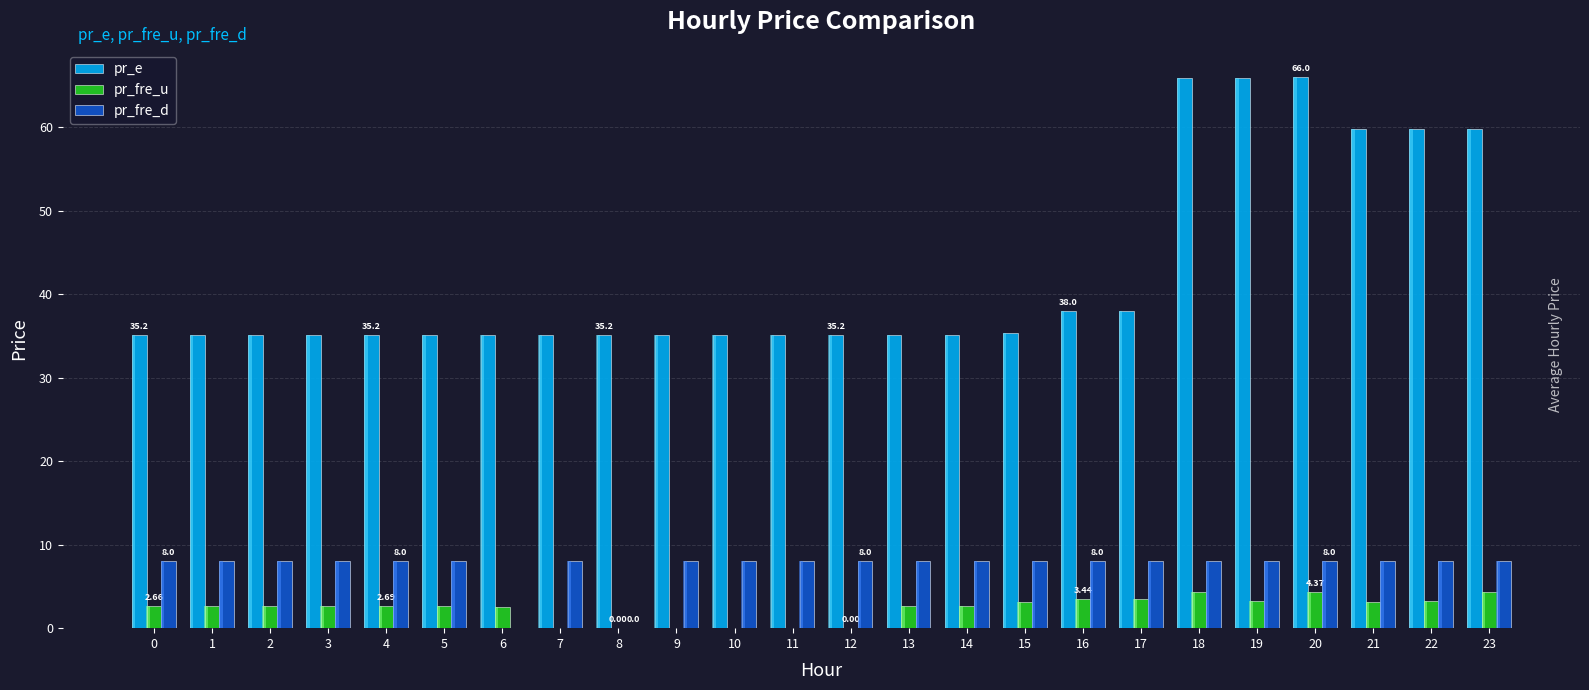

List the labels in order of pr_e value, largest first.

20, 18, 19, 21, 22, 23, 16, 17, 15, 0, 1, 2, 3, 4, 5, 6, 7, 8, 9, 10, 11, 12, 13, 14